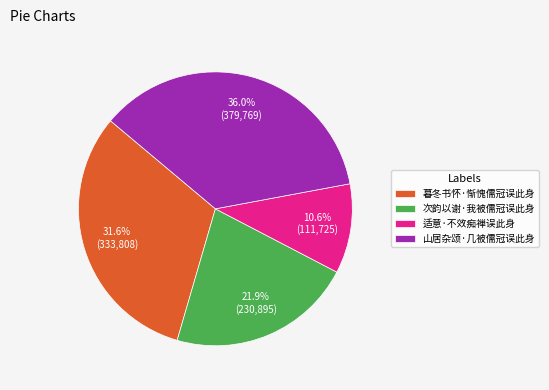

Is there a majority slice in this chart?

No